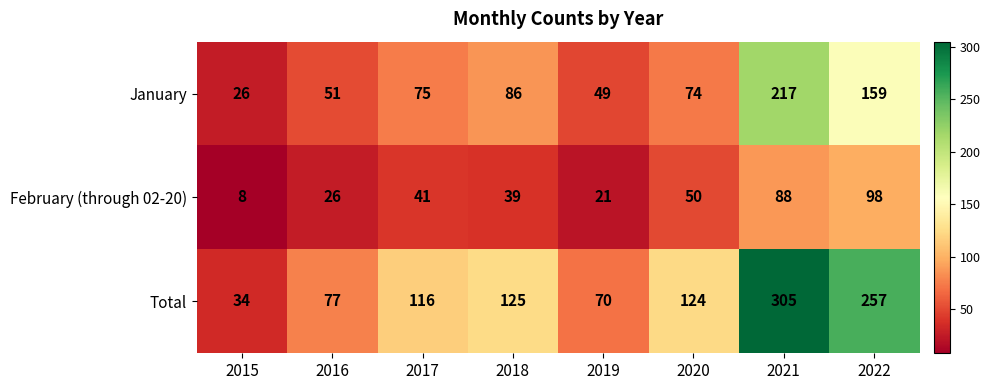

What is the approximate value of January at 2019?

49